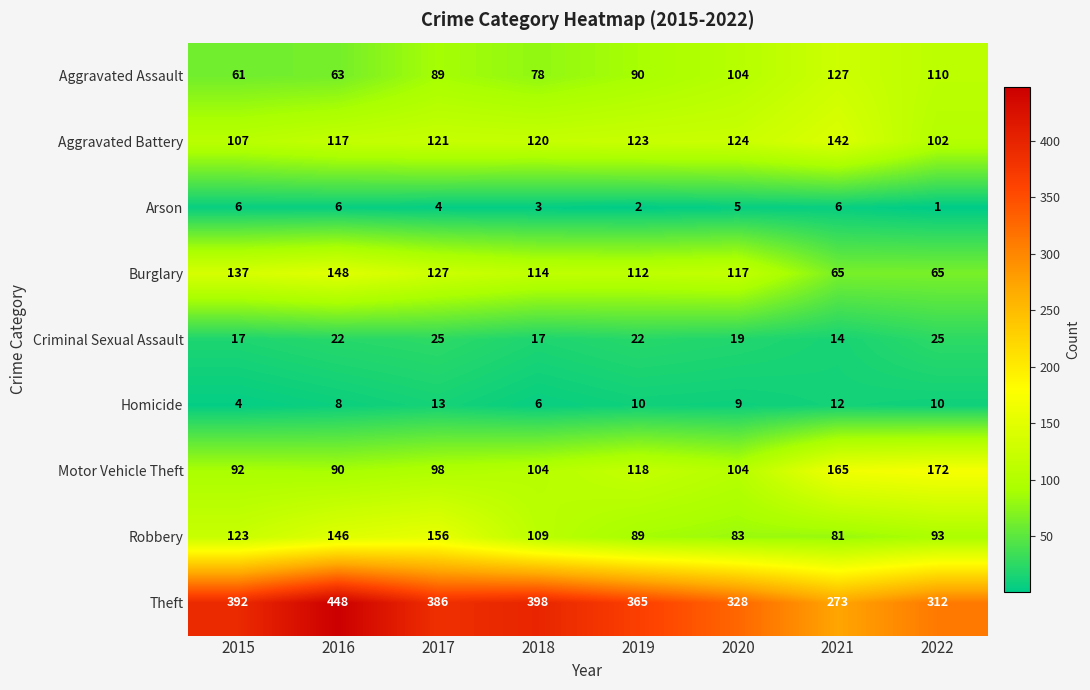

What is the difference between the maximum and minimum values in the Aggravated Battery series?

40